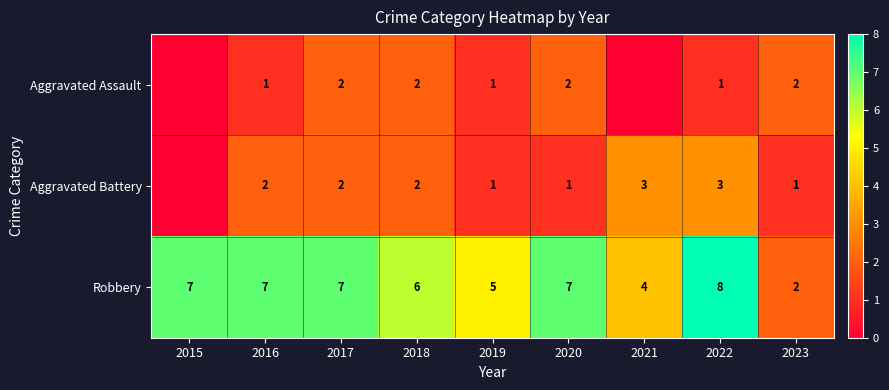

True or false: Robbery has a value of 5 at 2019.

True